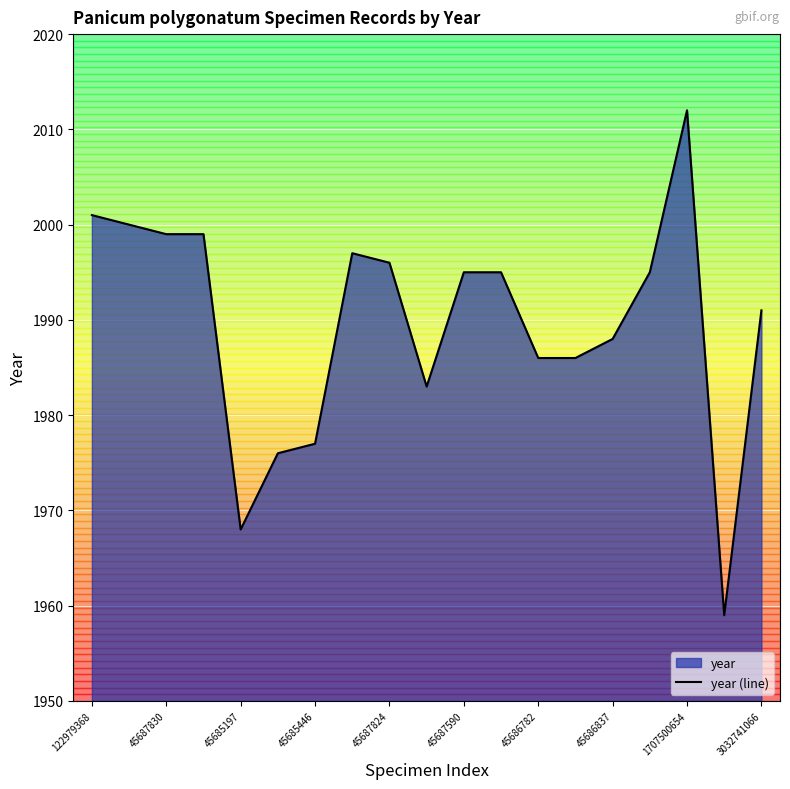

How many interior local peaks (higher than both neighbors) does the data have?

2